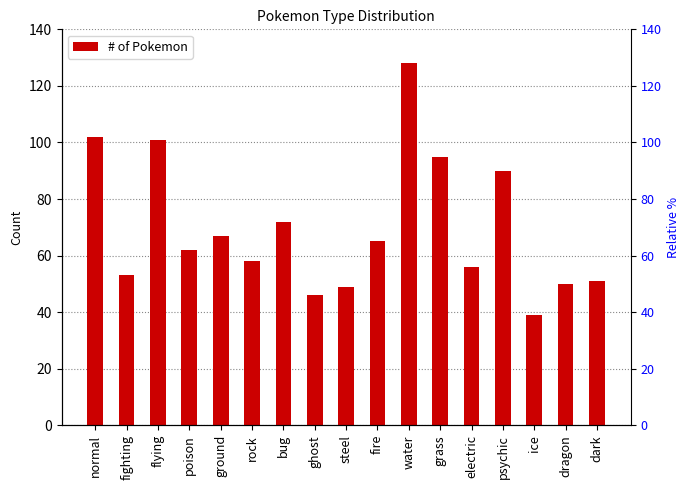

The chart shows a value of 27 at dragon. True or false?

False